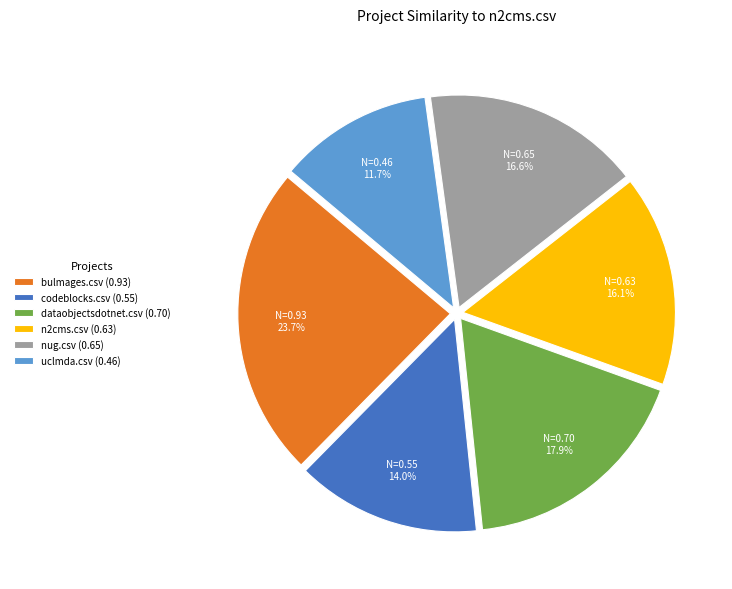

How many segments does this pie chart have?

6